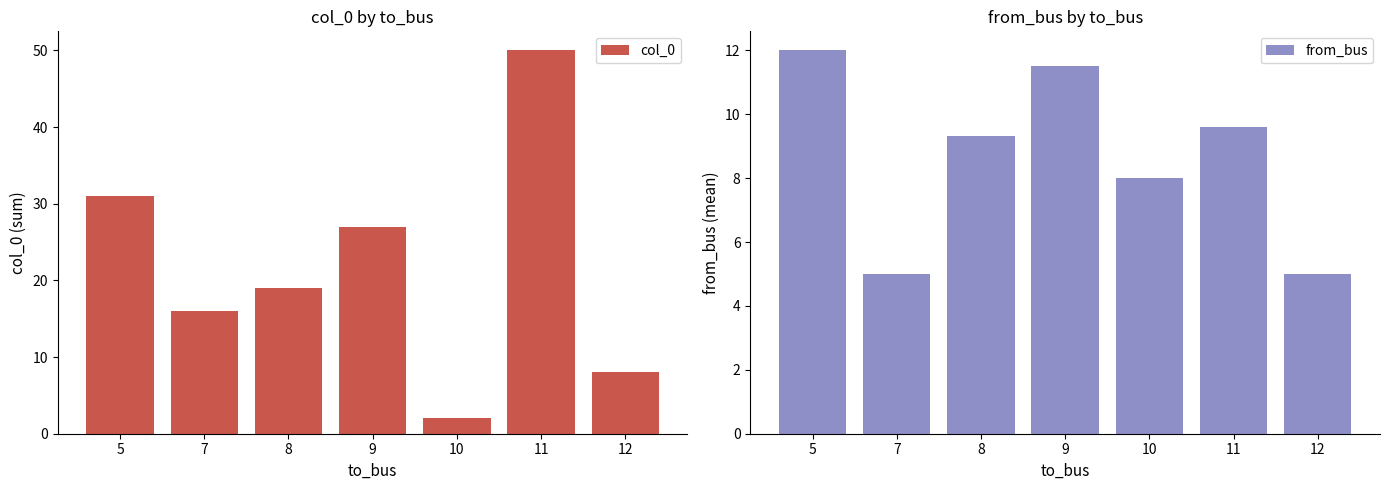

What is the sum of all col_0 values?

153